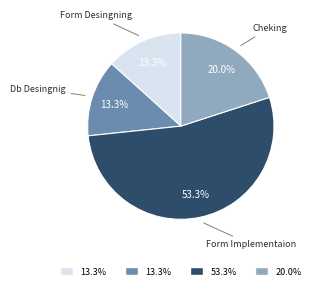

Does any single category account for the majority?

Yes